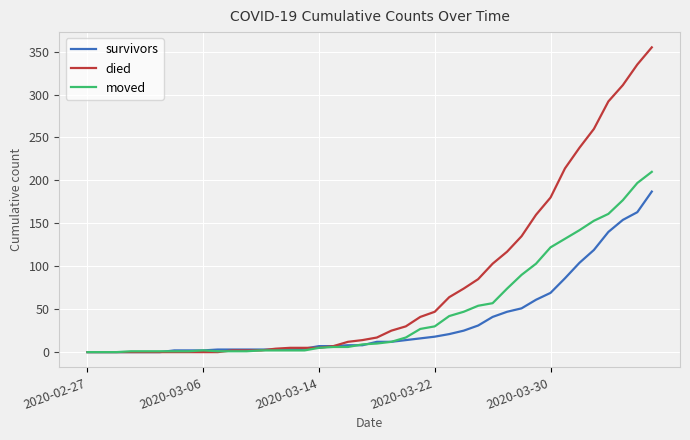

Which series has the largest total across all categories?

died